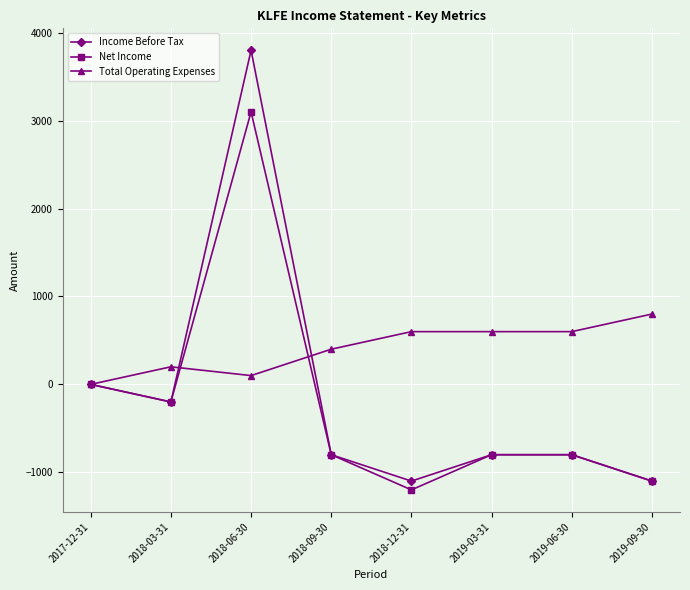

Which series changed the most between 2018-12-31 and 2019-03-31?

Net Income